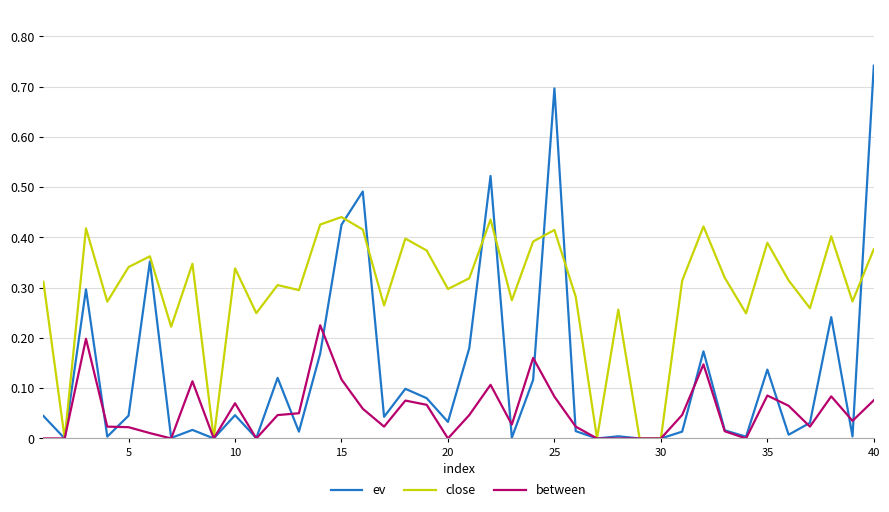

How many categories are shown in the chart?

40